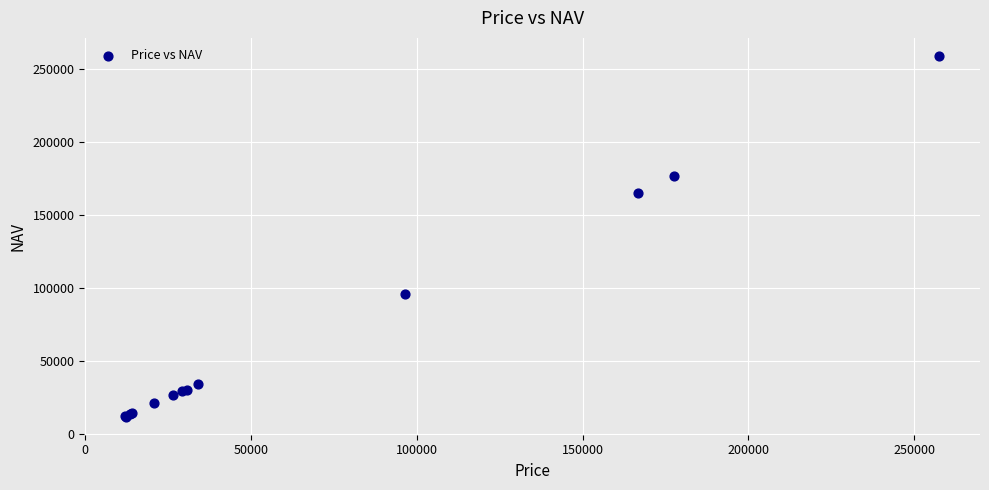

What Y value in the scatter plot is closest to 135311?

165199